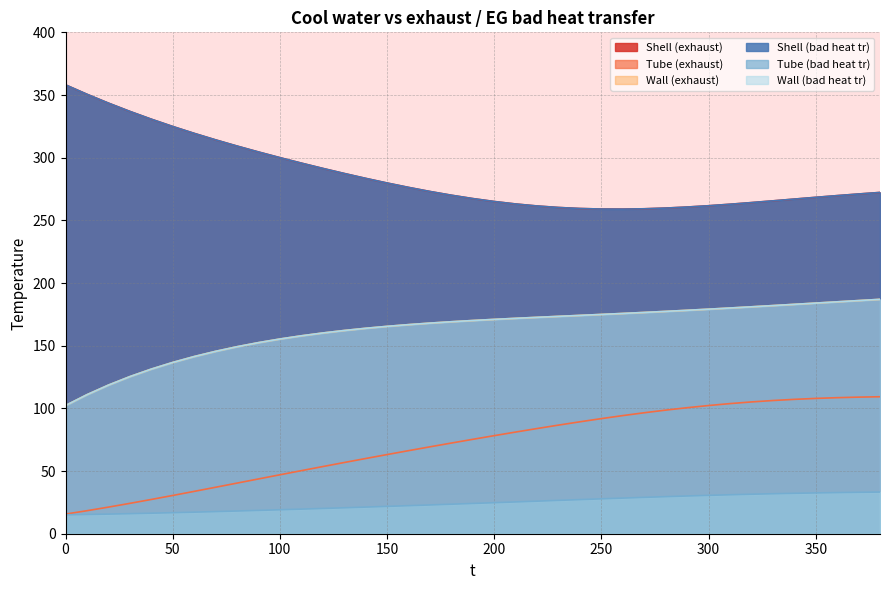

What is the sum of the Tube (exhaust) values at 100 and 370?

156.0